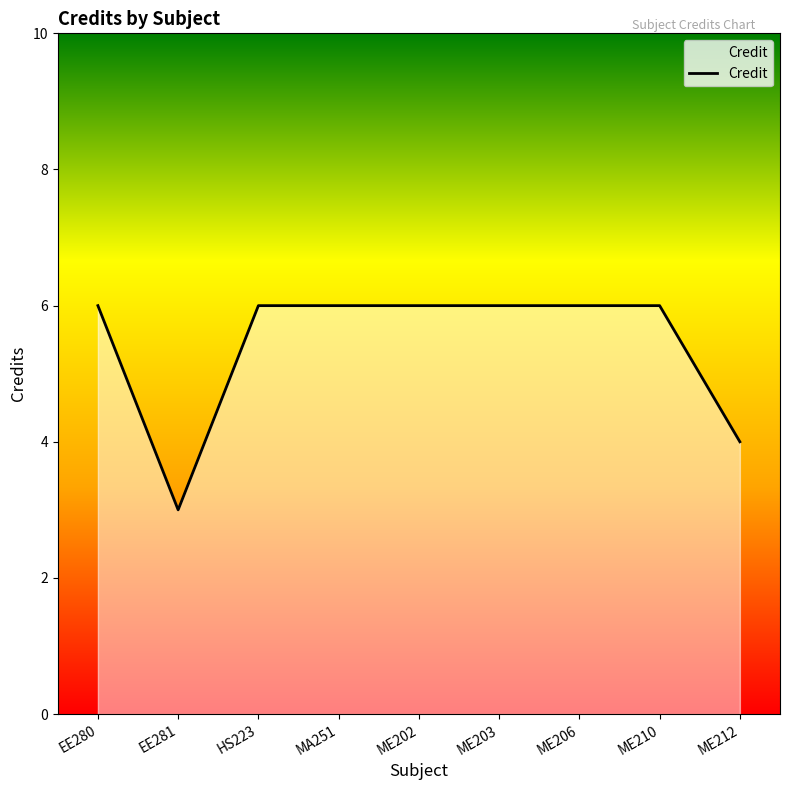

What position from the left is HS223?

3